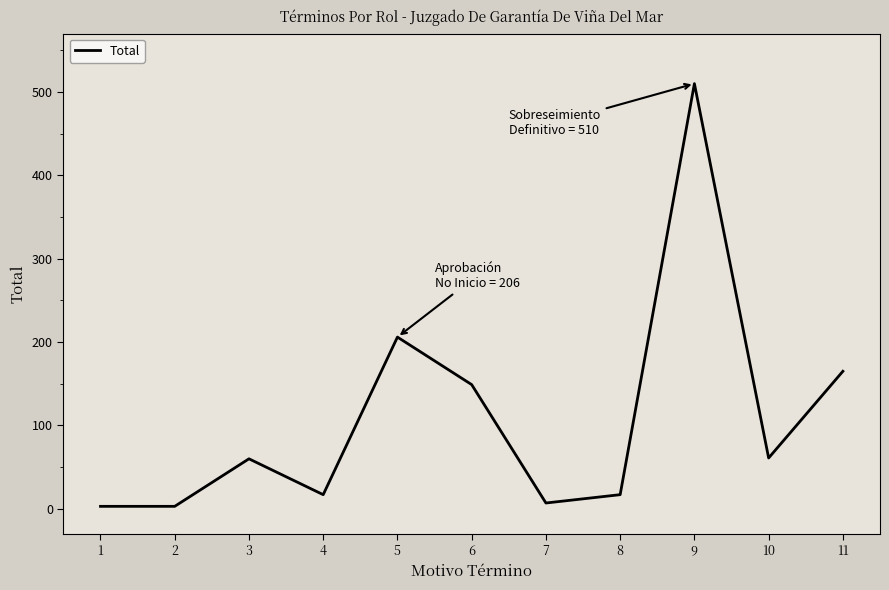

What is the difference between the maximum and minimum values?

507